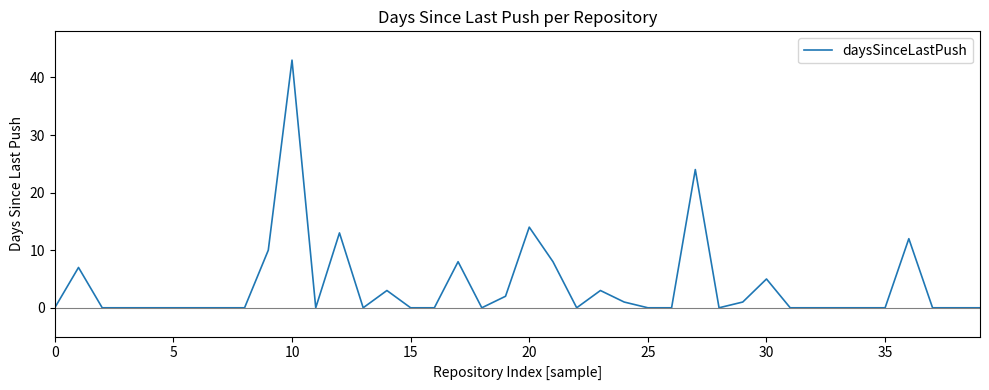

What is the greatest value displayed?

43